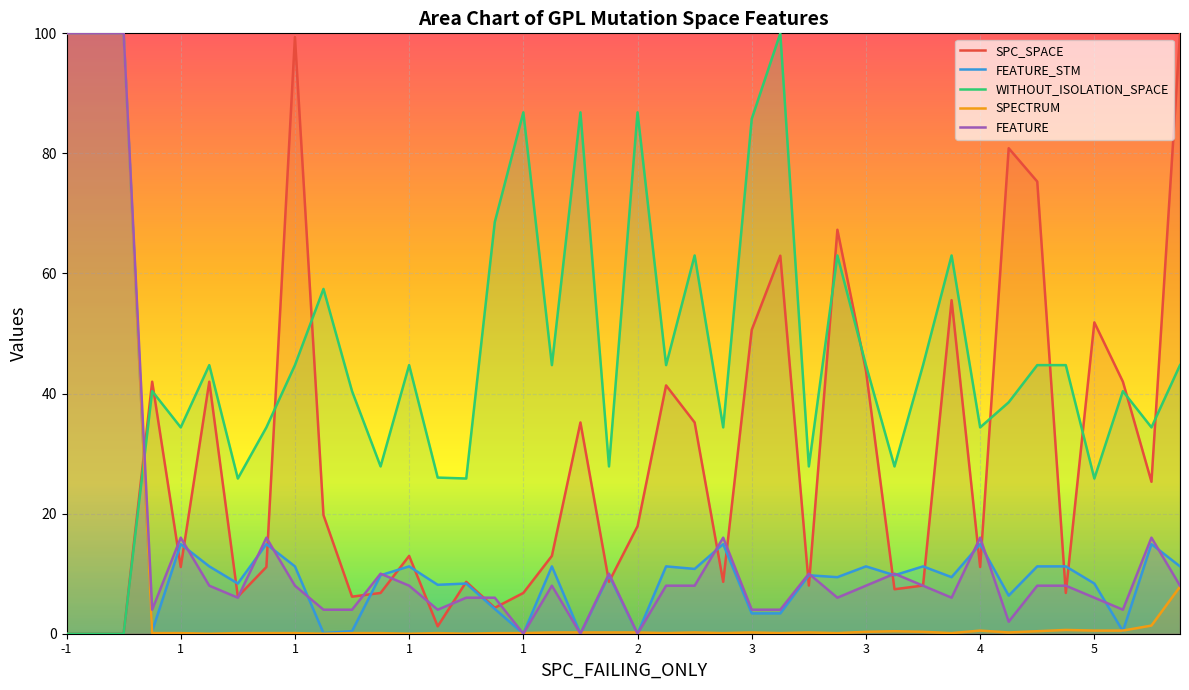

Between 1 and 2, which is larger?

2